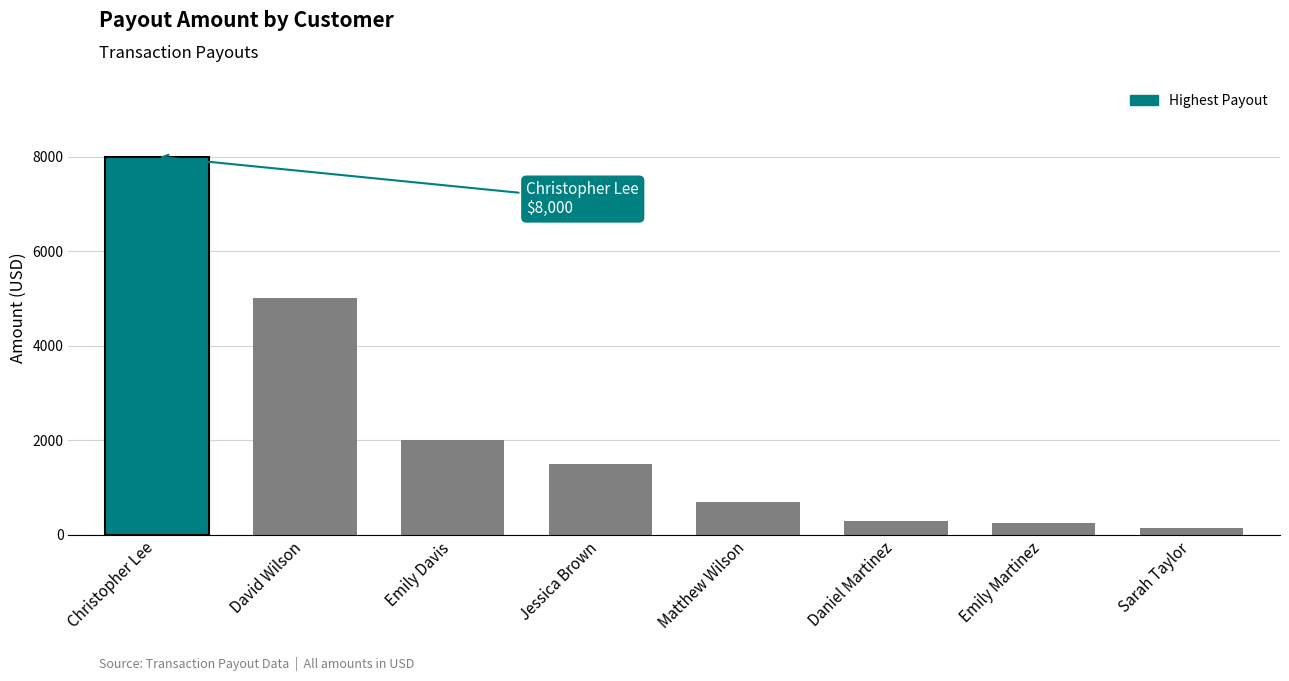

What is the difference between the second highest and minimum values?

4849.9